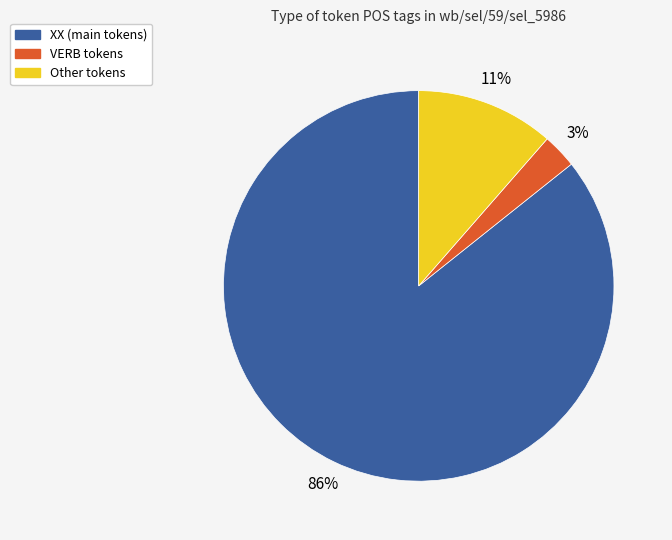

What is the smallest slice in the pie chart?

VERB